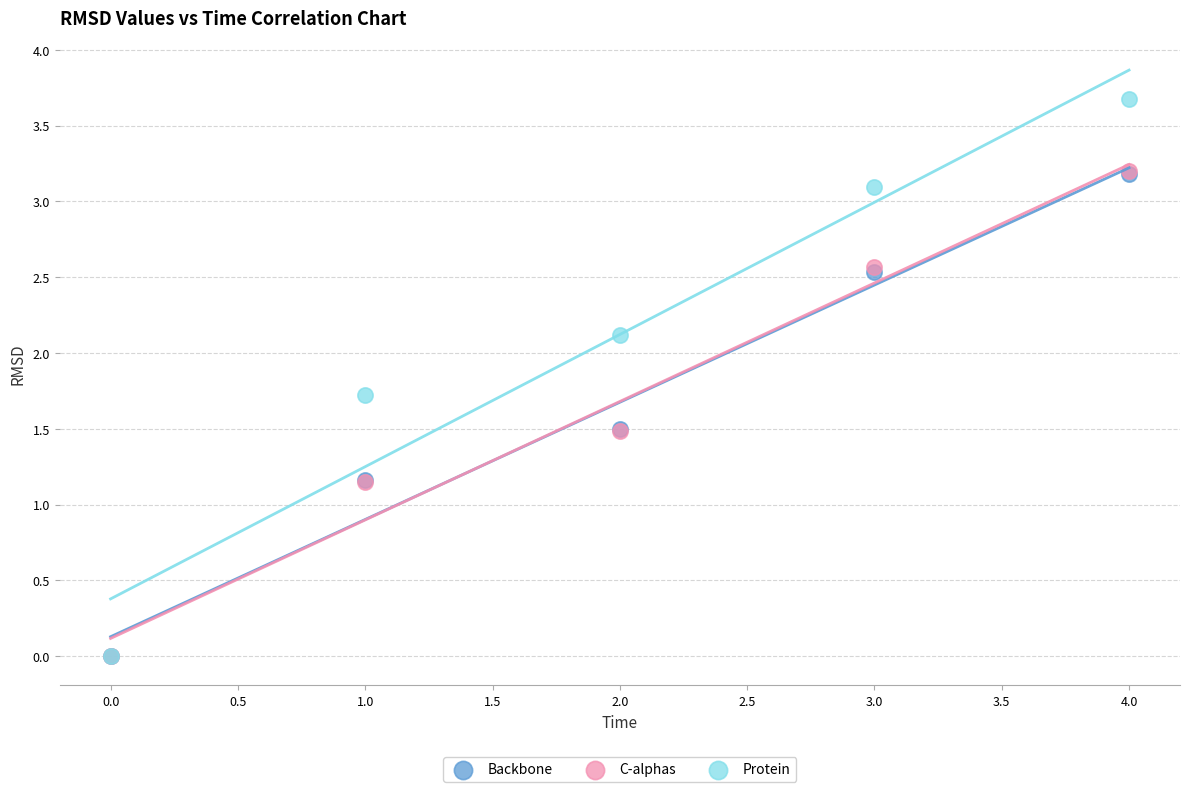

Which series has the widest spread of Y values?

Protein